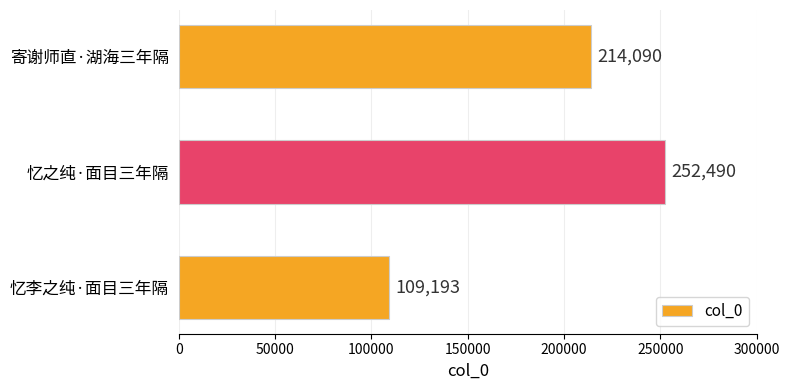

How many bars are there in total?

3